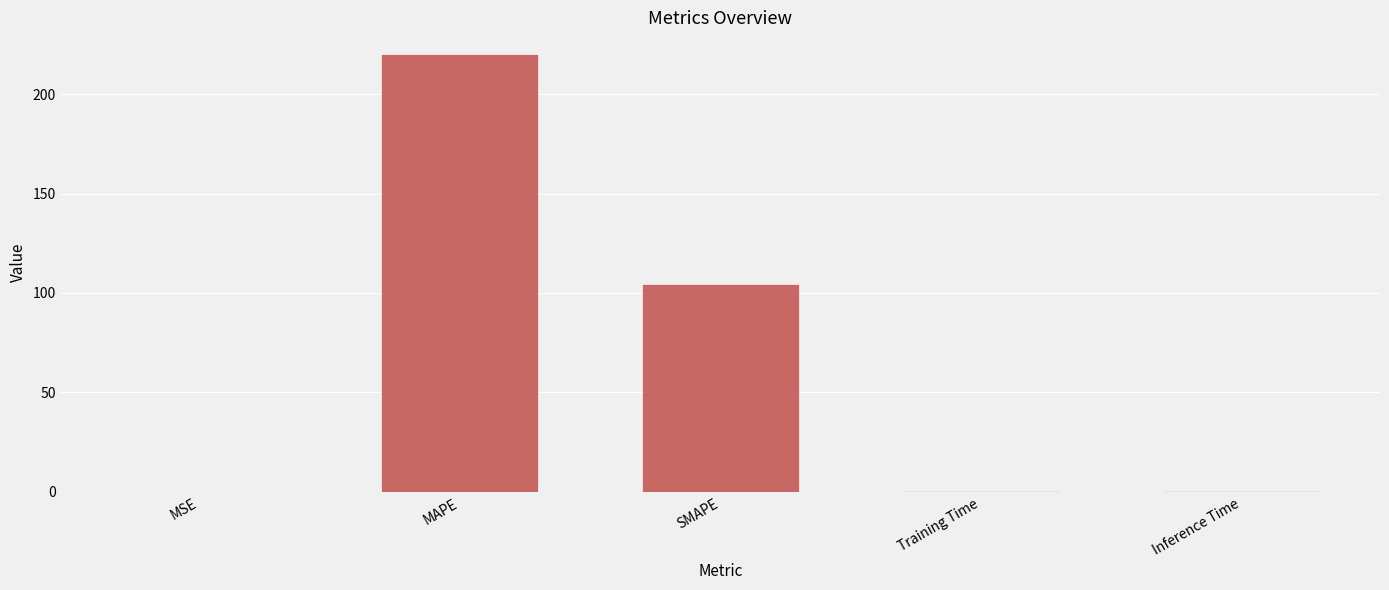

What is the approximate value at MAPE?

220.0